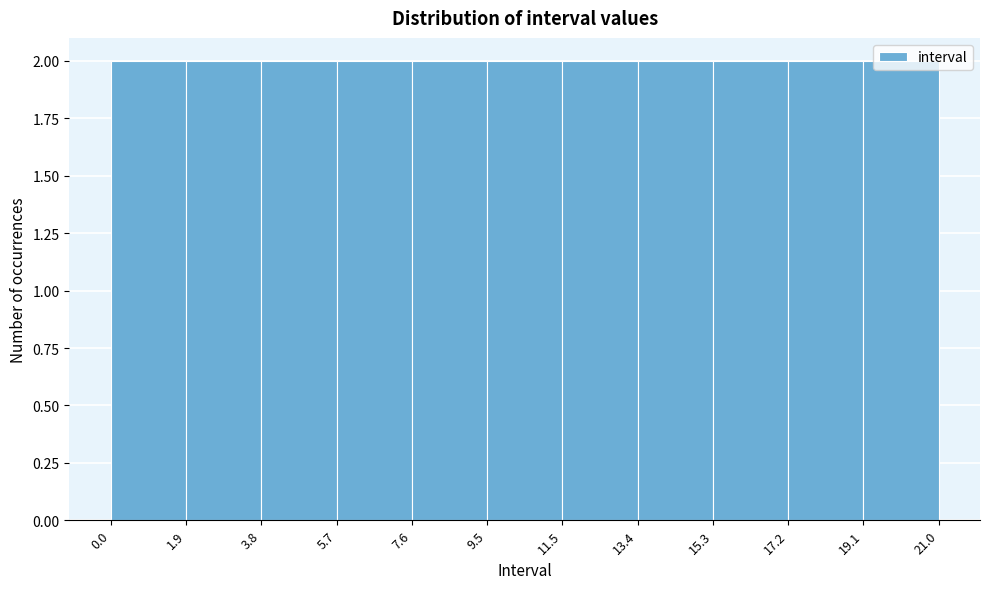

Reading left to right, transcribe this chart: for each bar, give the range it covers on the x-axis and its height. The values are not printed on the chart, so give them approximately, as read against the axis.

0.0 to 1.9: 2
1.9 to 3.8: 2
3.8 to 5.7: 2
5.7 to 7.6: 2
7.6 to 9.5: 2
9.5 to 11.5: 2
11.5 to 13.4: 2
13.4 to 15.3: 2
15.3 to 17.2: 2
17.2 to 19.1: 2
19.1 to 21.0: 2